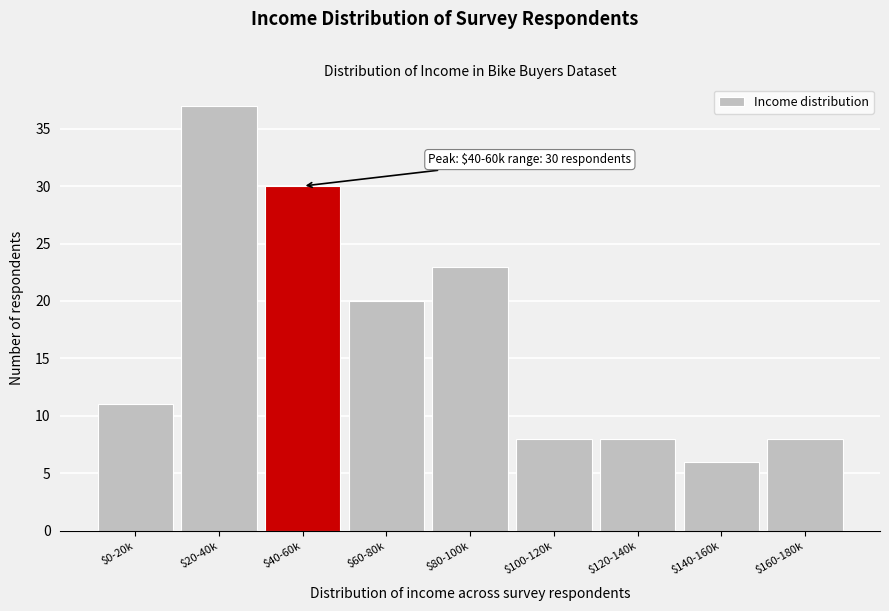

Reading left to right, what are all the values shown in this chart?

11	37	30	20	23	8	8	6	8